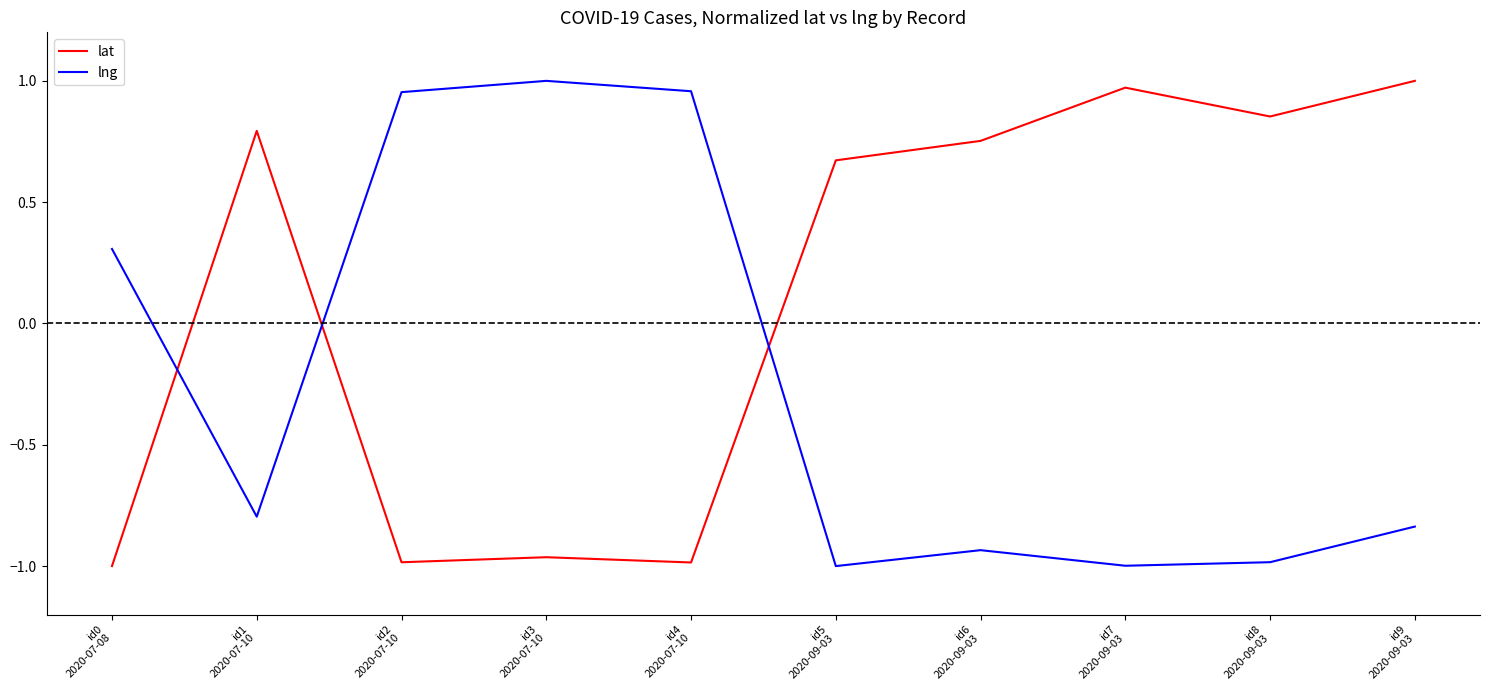

Which series has the largest total across all categories?

lat